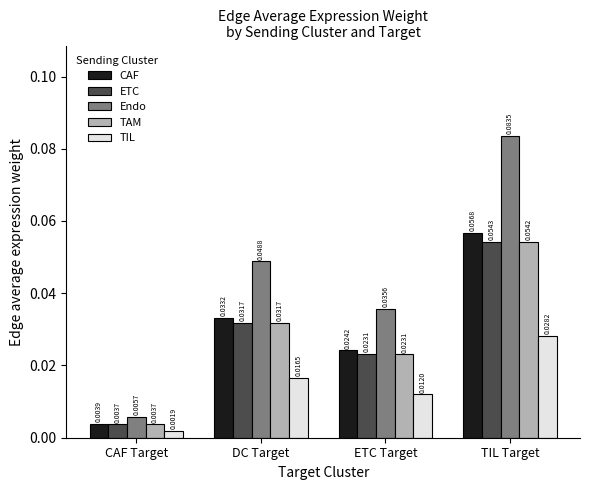

Between DC Target and TIL Target, which series saw the biggest shift?

Endo